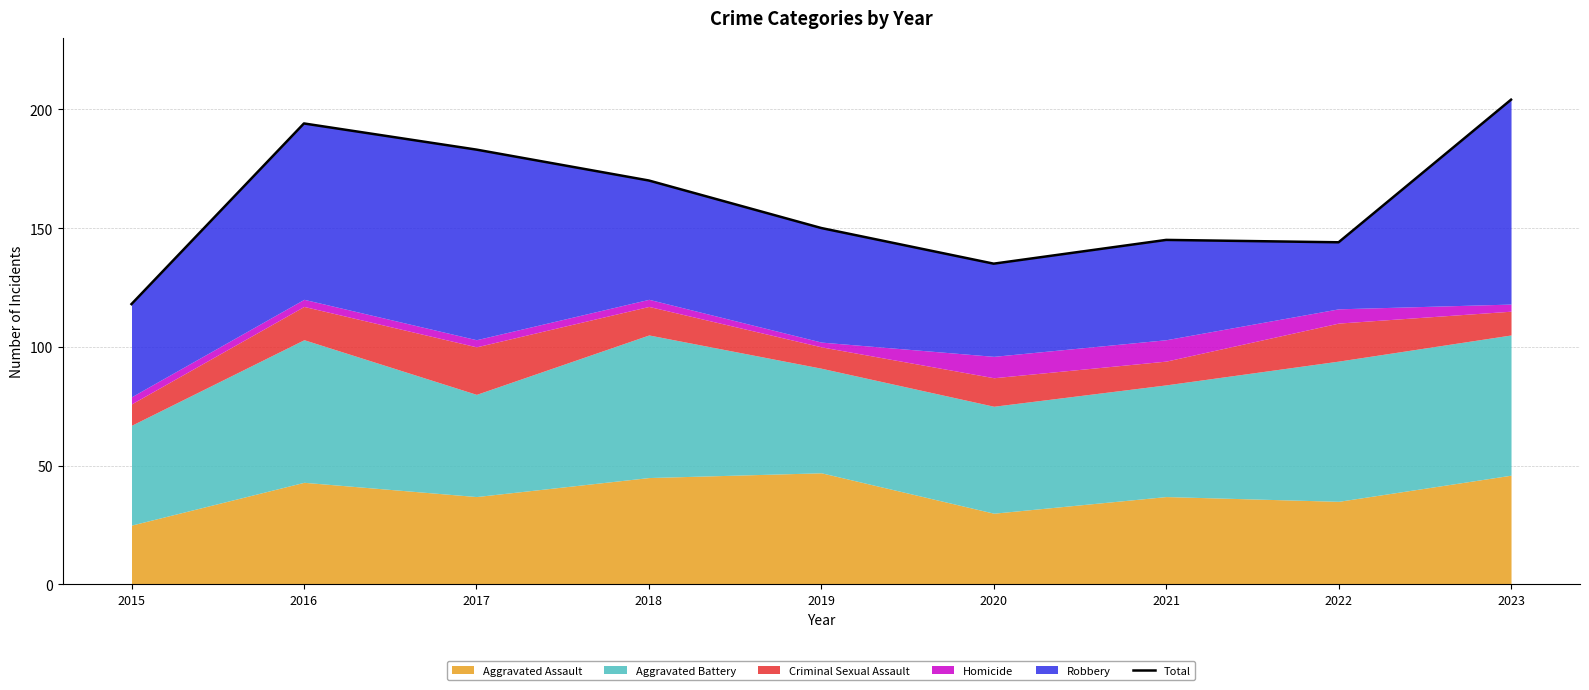

How many interior local valleys (lower than both neighbors) does the data have?

2